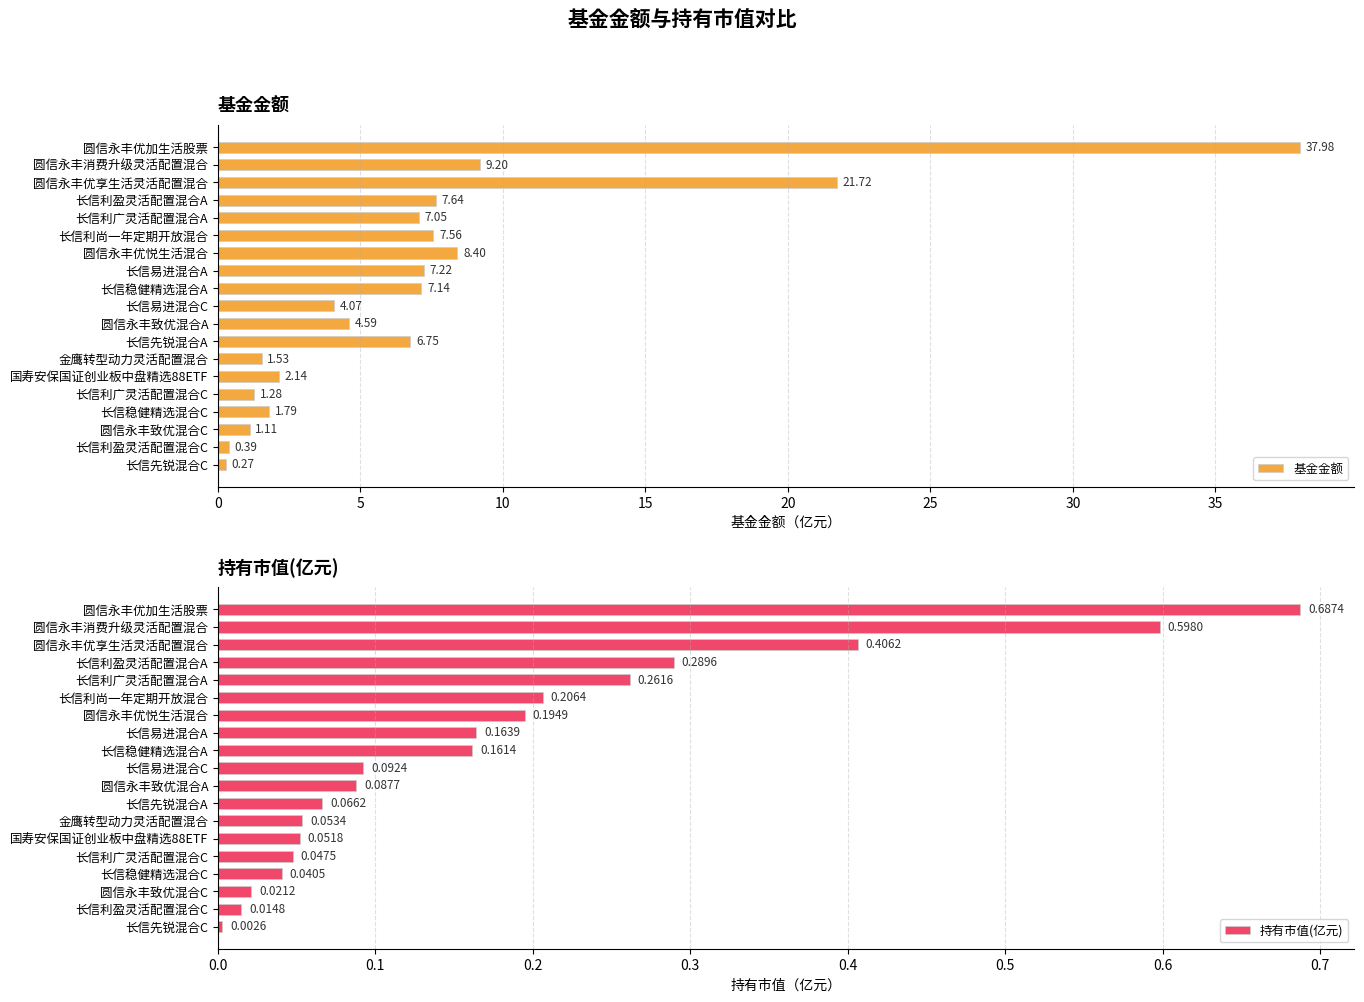

How many bars are there in total?

38